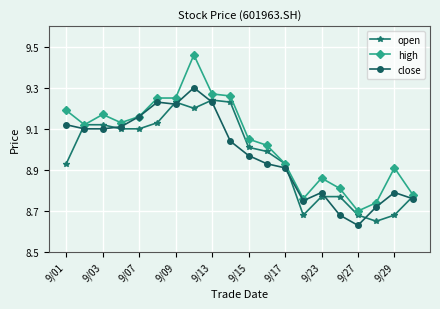

At how many categories does at least one series exceed 9?

12